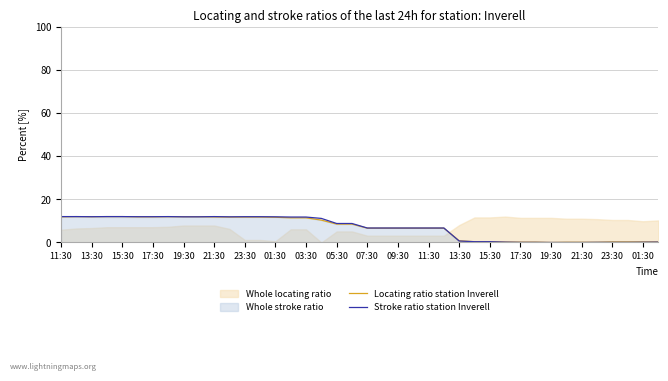

At 31, list the series in order from smallest to largest.

Stroke ratio station Inverell, Locating ratio station Inverell